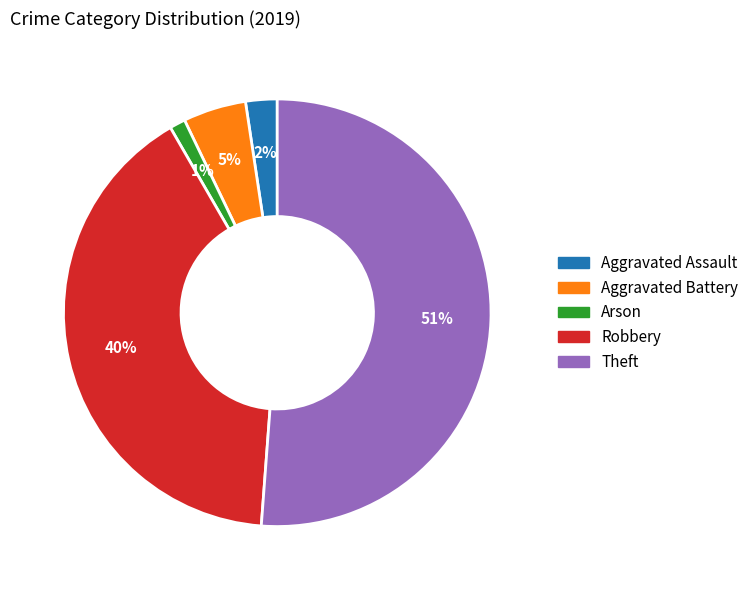

To the nearest percent, what is the difference between the Robbery and Arson slice percentages?

39%